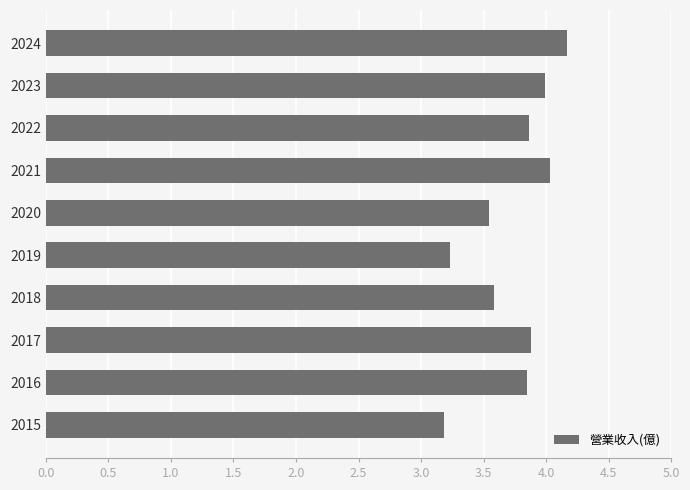

Does the chart contain any negative values?

No